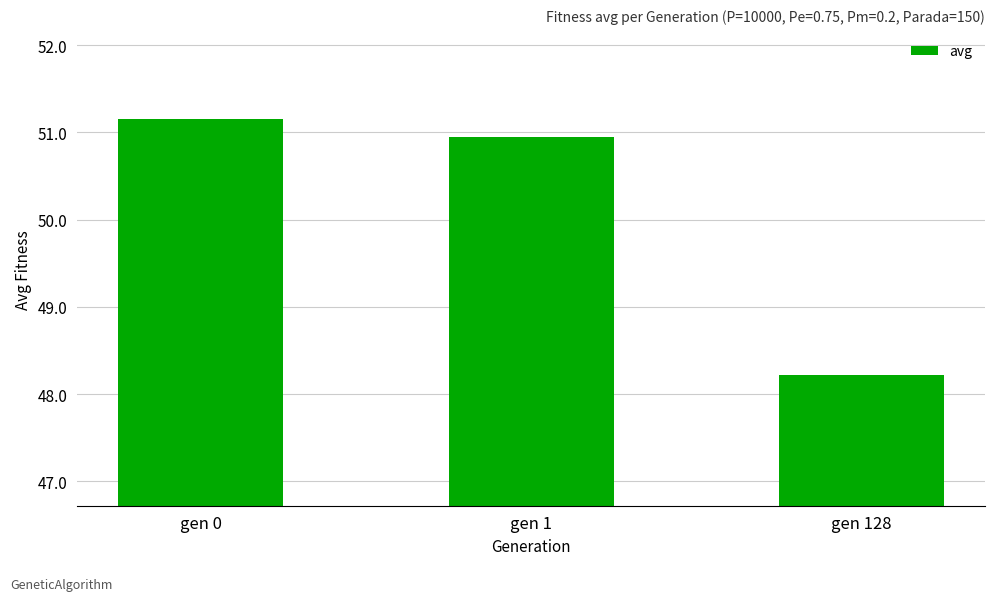

What is the minimum value shown in the chart?

48.2